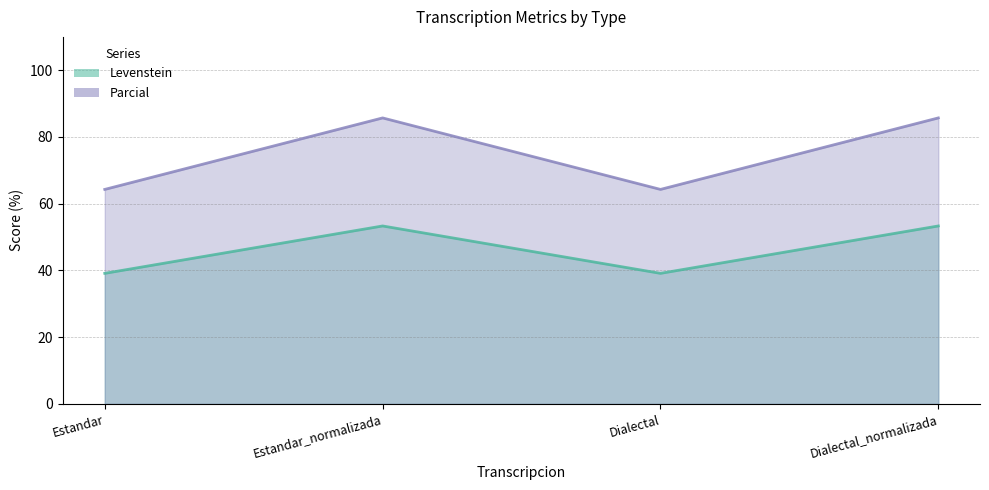

Where is Parcial nearest to the value 75?

Estandar